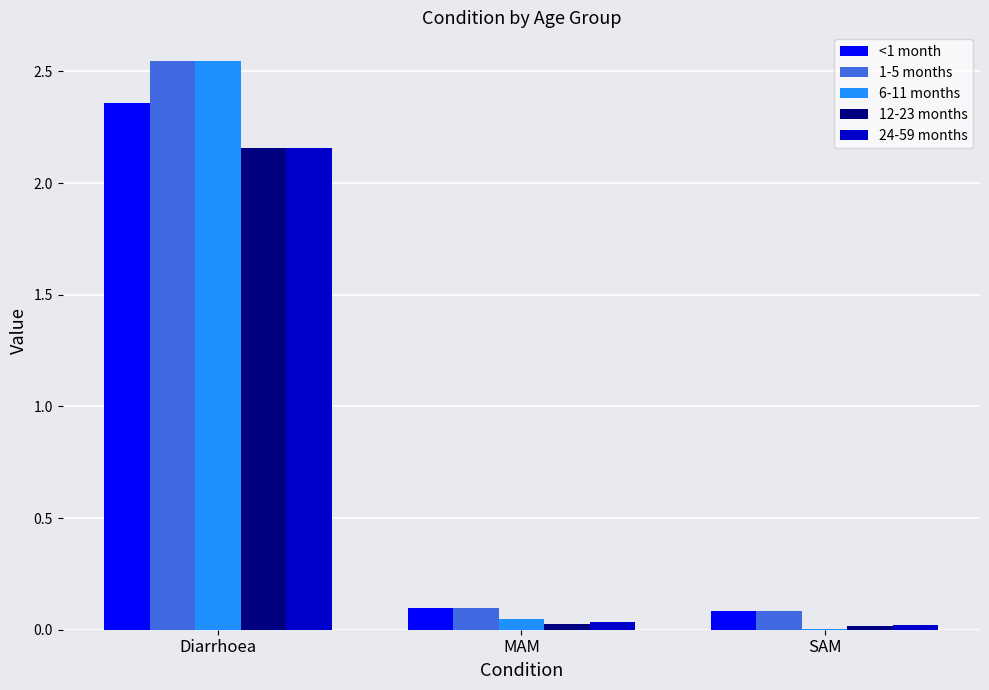

Which series has the largest range (max minus min)?

6-11 months